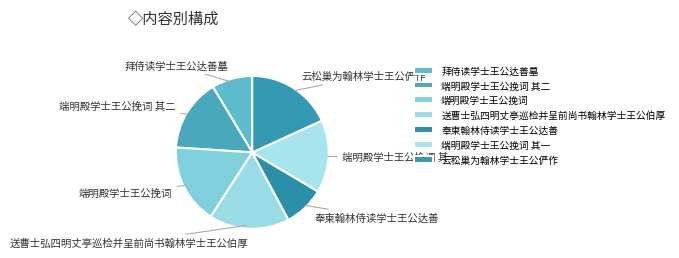

True or false: 端明殿学士王公挽词 accounts for 17% of the total.

True